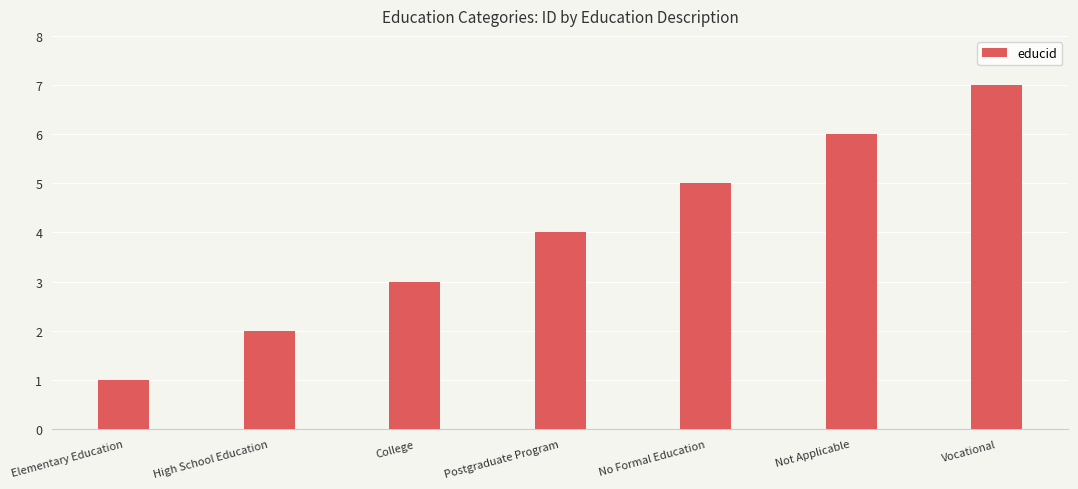

Reading left to right, what are all the values shown in this chart?

Elementary Education=1	High School Education=2	College=3	Postgraduate Program=4	No Formal Education=5	Not Applicable=6	Vocational=7